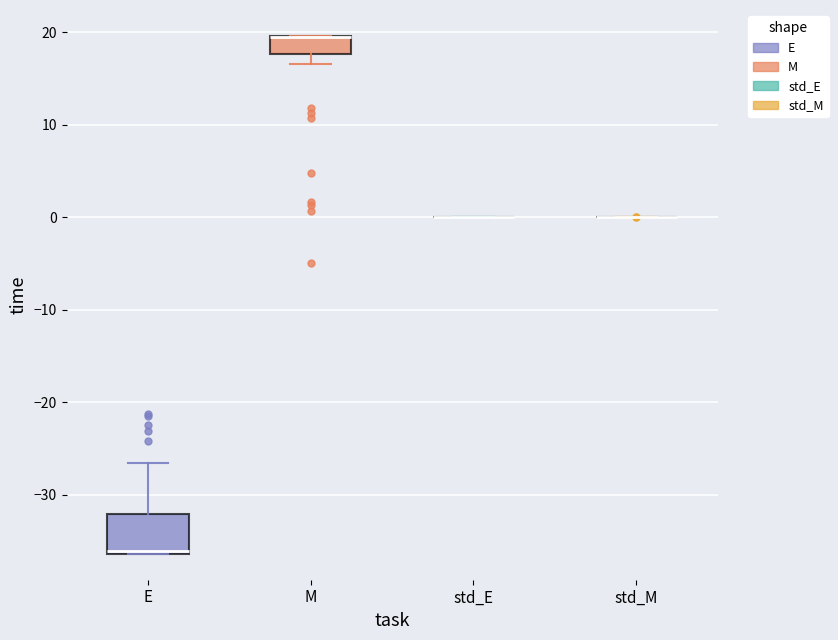

Which box is the tallest, from its lower edge to its upper edge?

E